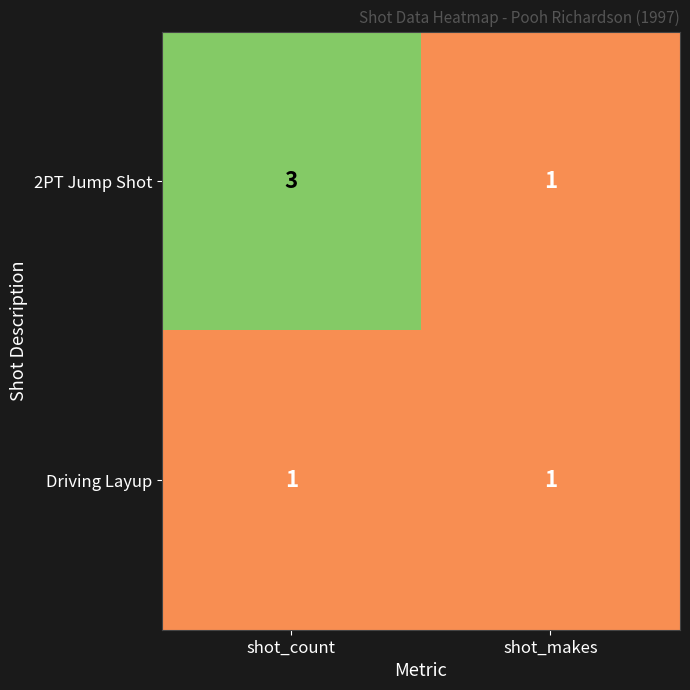

Count the number of categories in the chart.

2